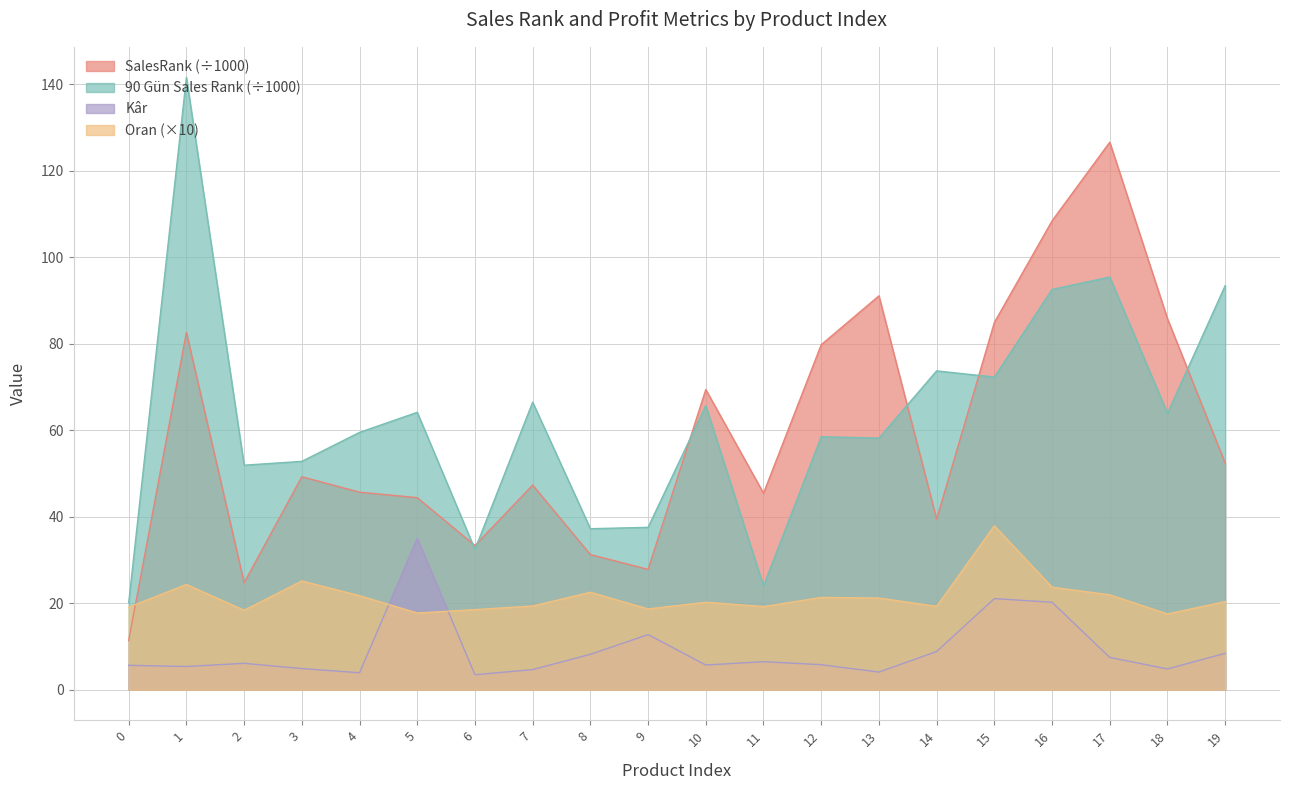

True or false: Kâr has more than 1 points higher than both neighbors.

True